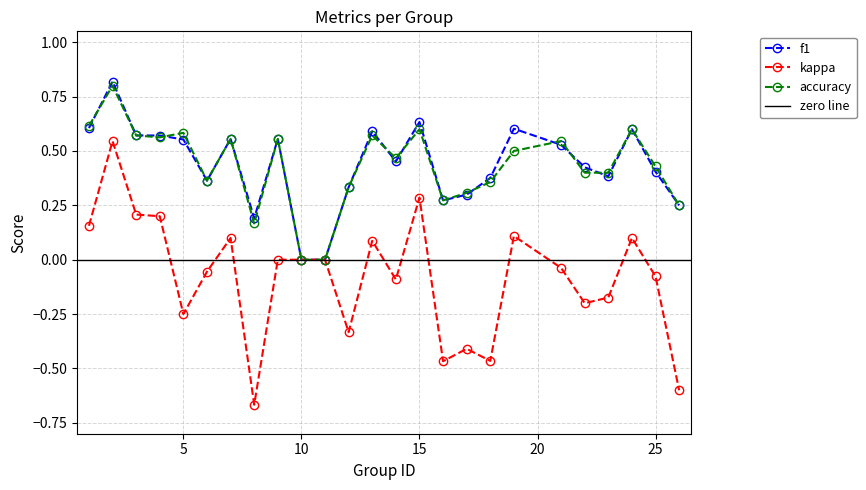

The accuracy series shows 0.3 at 16. True or false?

True